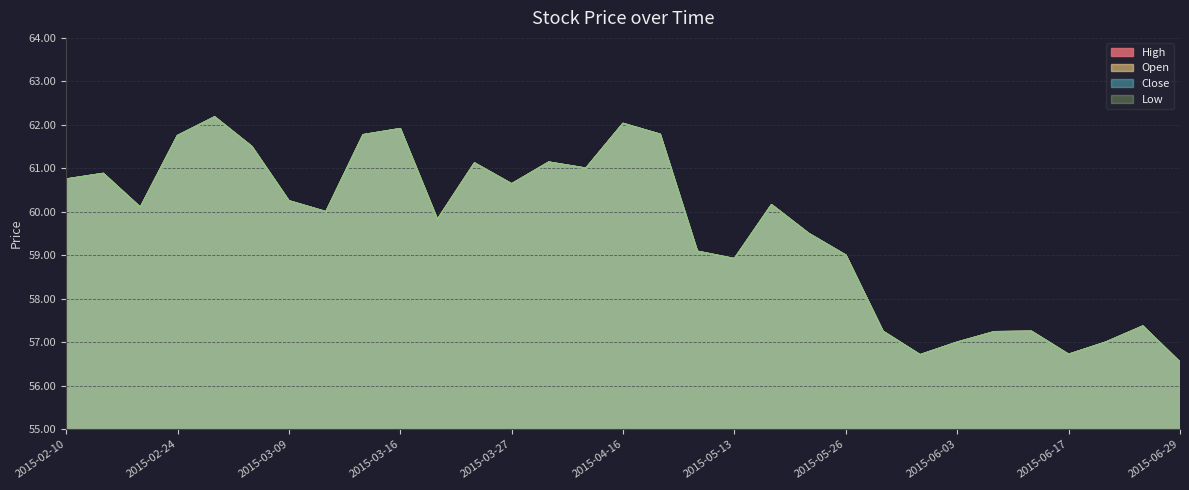

Between 2015-04-16 and 2015-06-08, which series saw the biggest shift?

High